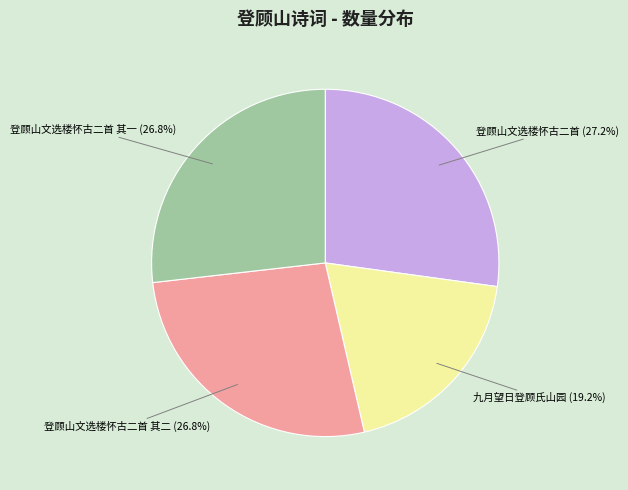

Is there a majority slice in this chart?

No